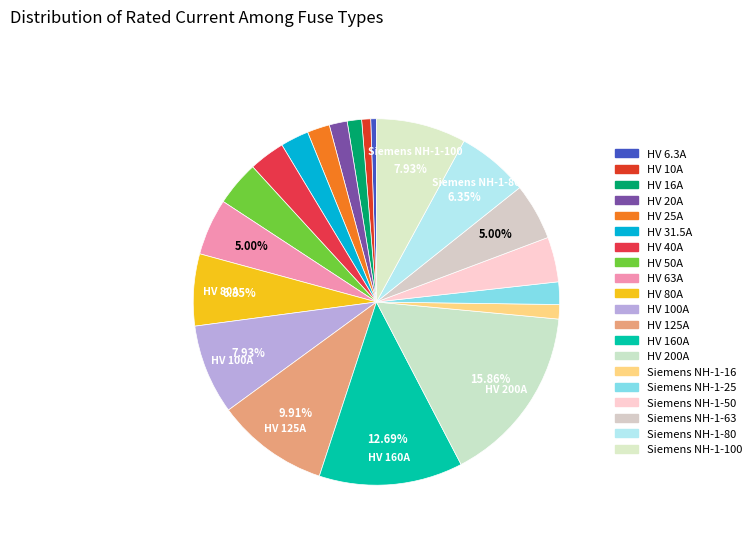

How many segments does this pie chart have?

20